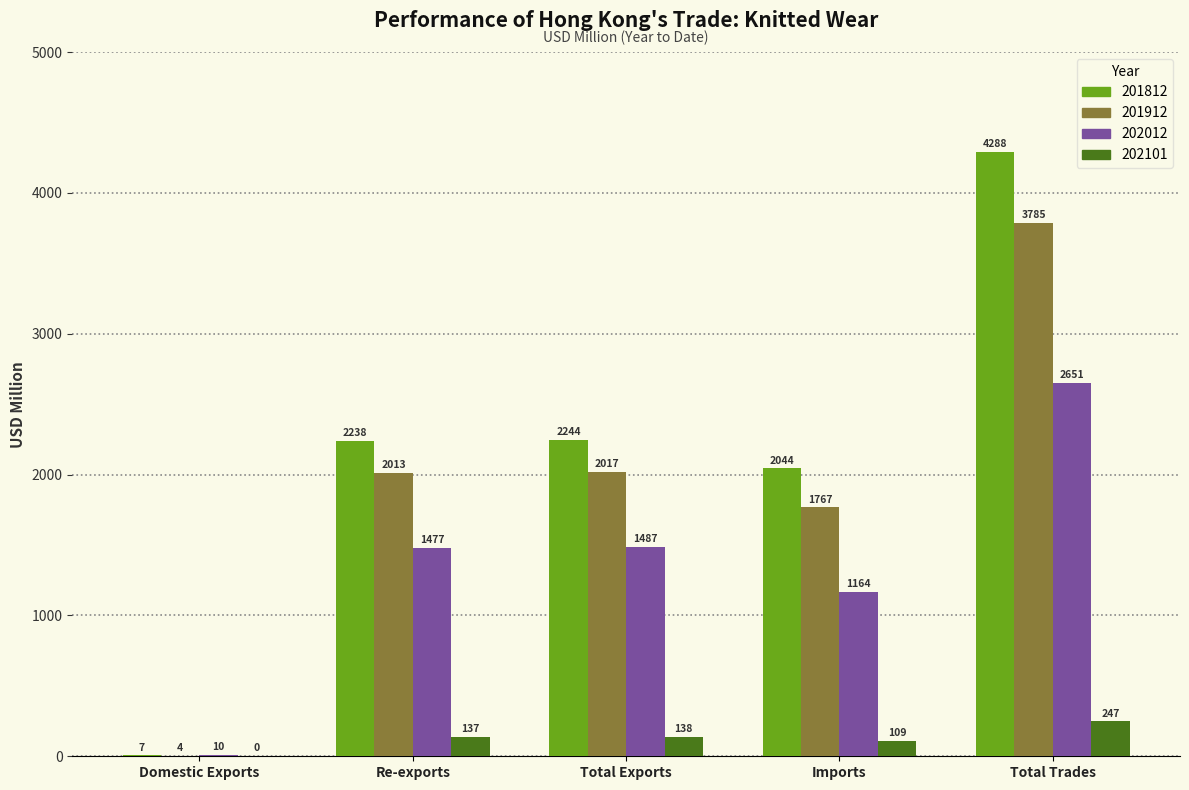

Which series has the largest total across all categories?

201812